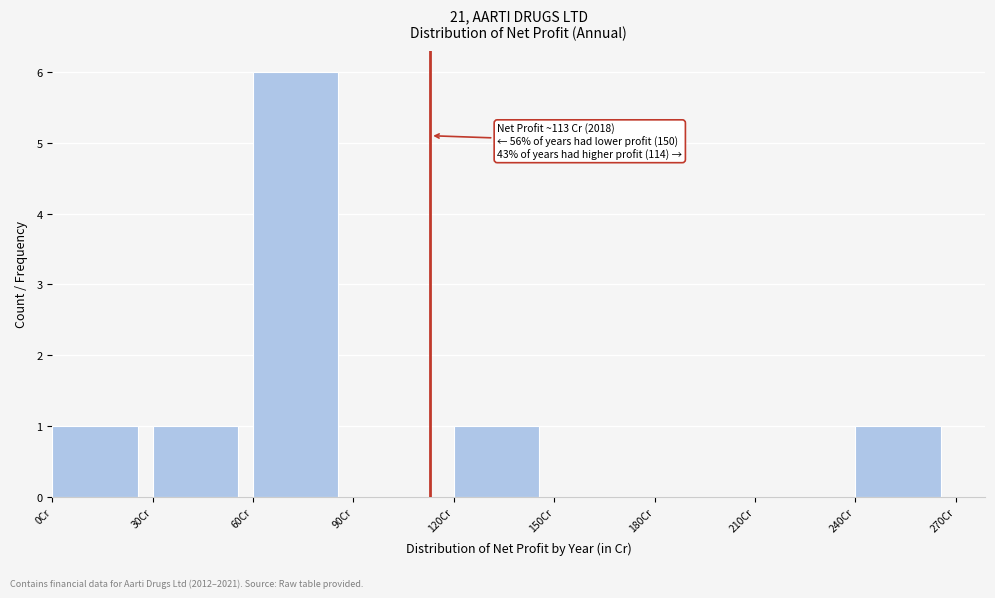

Over which range of the x-axis is the bar tallest?

60 to 90